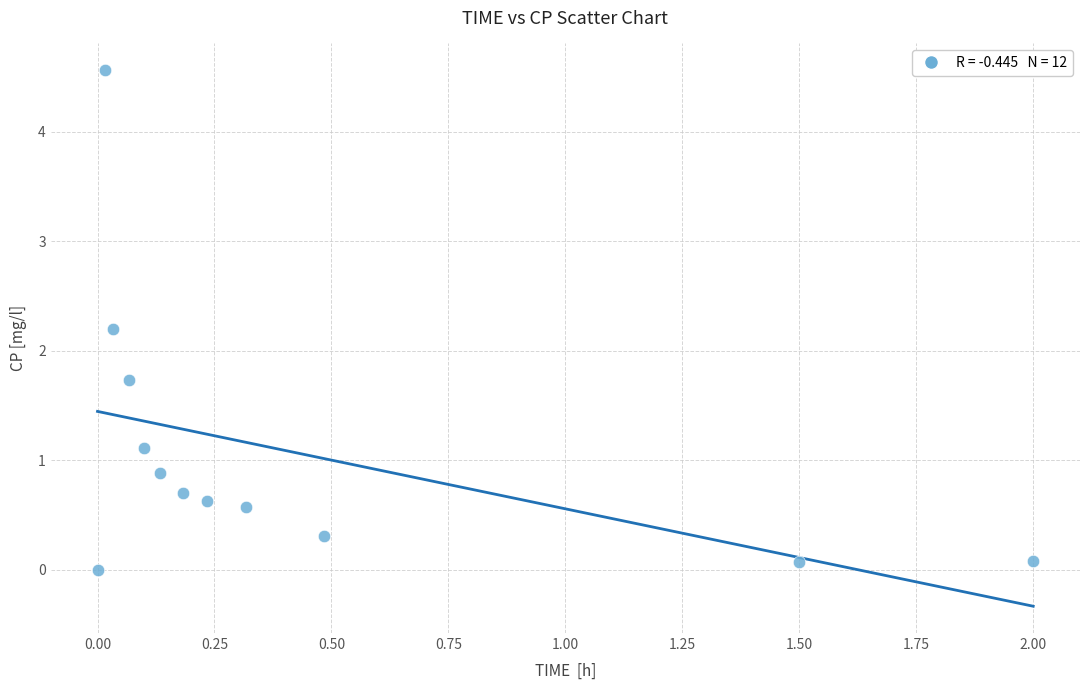

What is the average Y value?

1.1